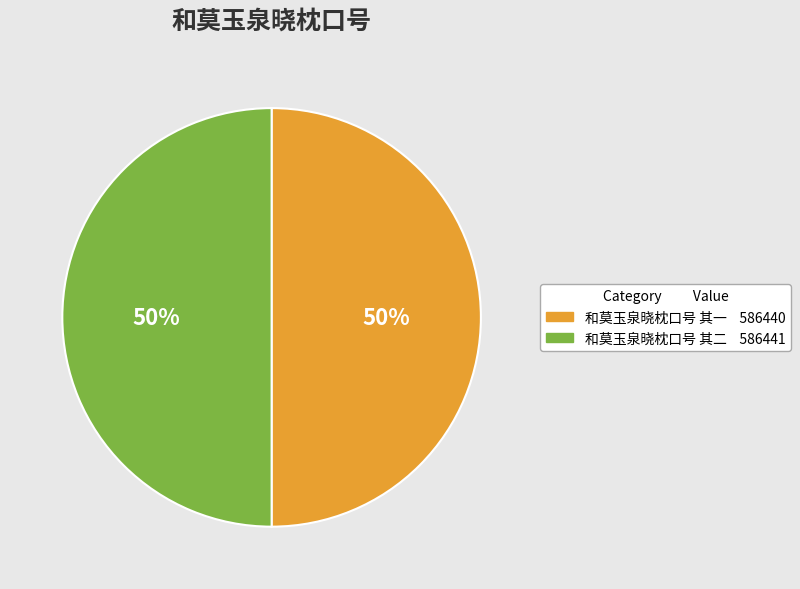

To the nearest percent, what portion does 和莫玉泉晓枕口号 其二 represent?

50%